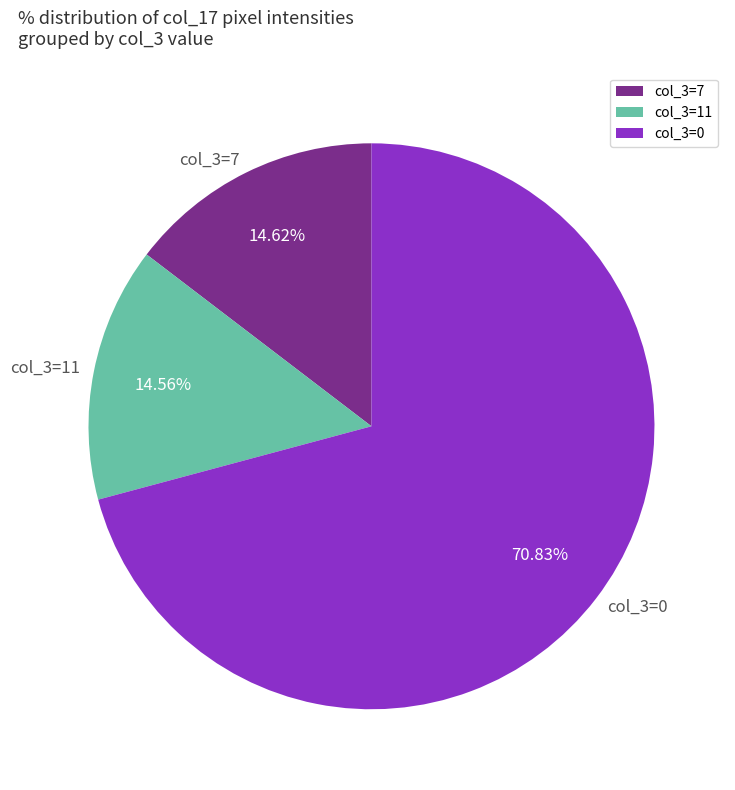

Between col_3=7 and col_3=0, which is larger?

col_3=0